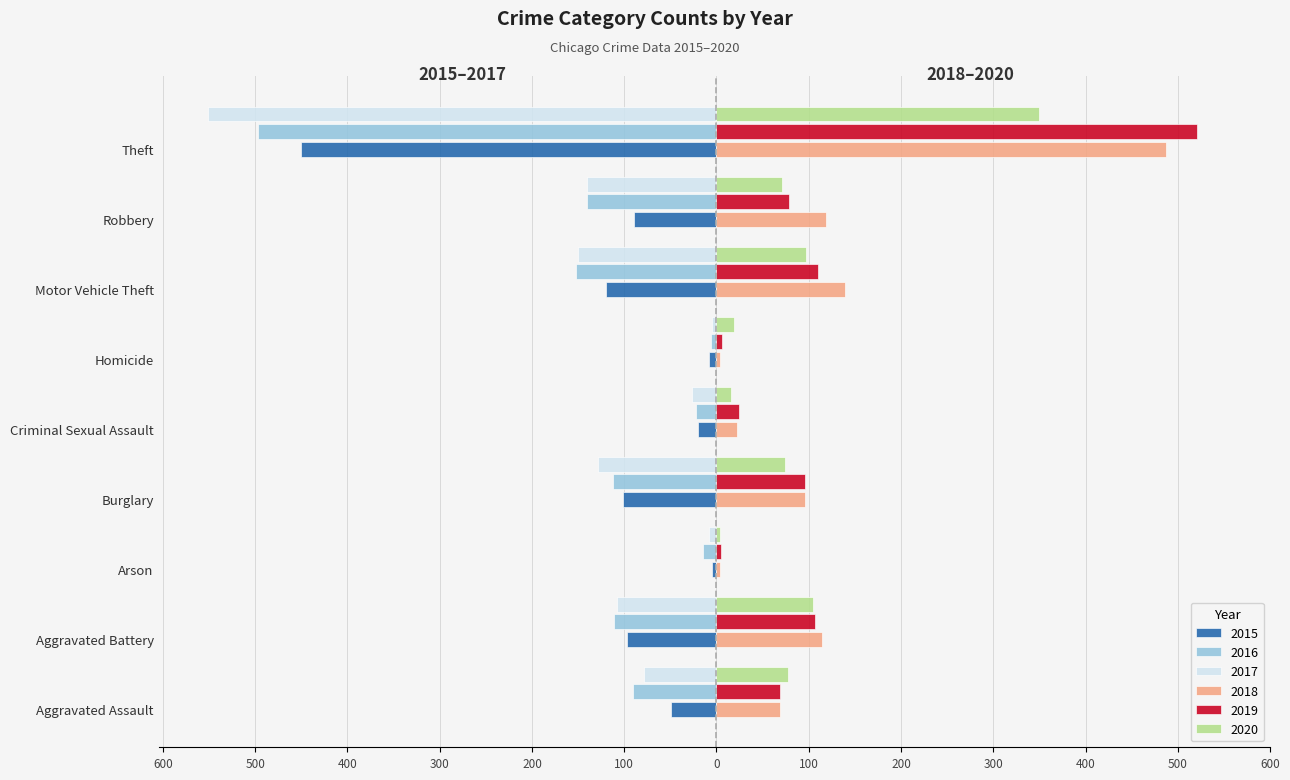

What is the value of the 2020 bar at the 8th from the left?

71